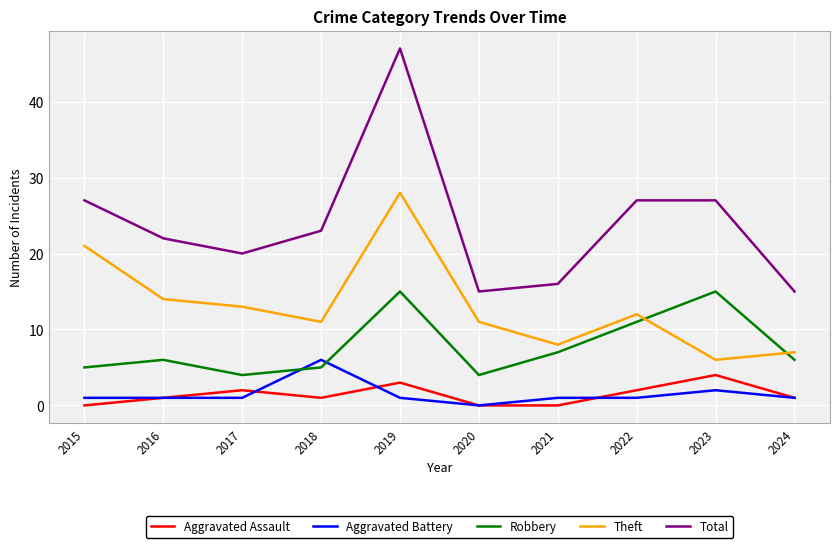

Reading right to left, what are all the values shown in this chart?

Aggravated Assault: 2024=1	2023=4	2022=2	2021=0	2020=0	2019=3	2018=1	2017=2	2016=1	2015=0
Aggravated Battery: 2024=1	2023=2	2022=1	2021=1	2020=0	2019=1	2018=6	2017=1	2016=1	2015=1
Robbery: 2024=6	2023=15	2022=11	2021=7	2020=4	2019=15	2018=5	2017=4	2016=6	2015=5
Theft: 2024=7	2023=6	2022=12	2021=8	2020=11	2019=28	2018=11	2017=13	2016=14	2015=21
Total: 2024=15	2023=27	2022=27	2021=16	2020=15	2019=47	2018=23	2017=20	2016=22	2015=27